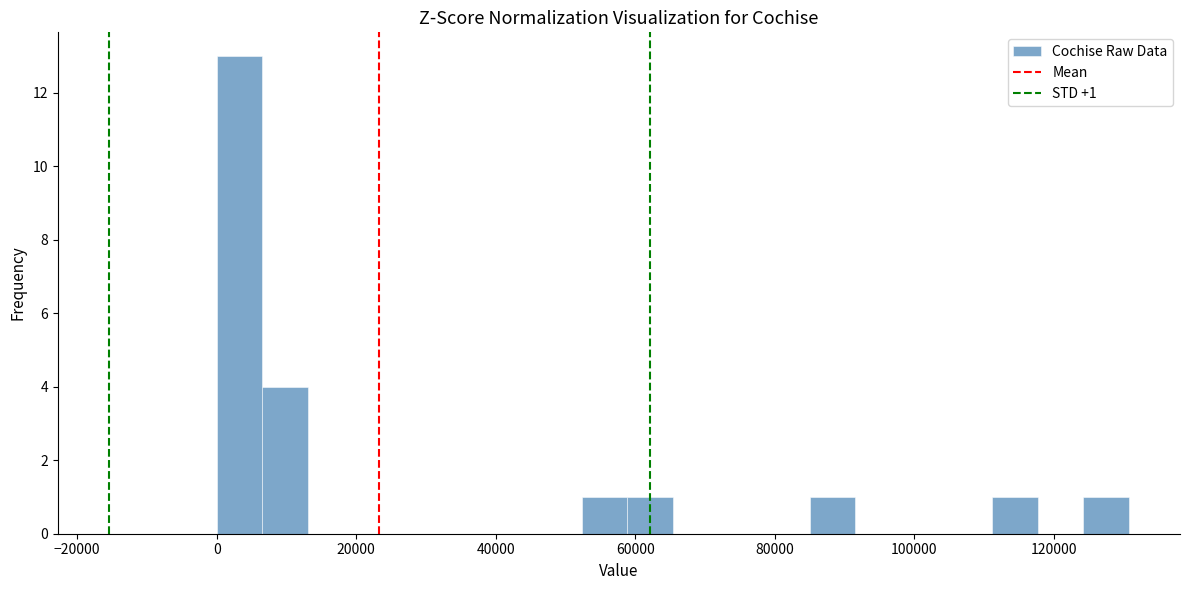

Around what value on the x-axis is the tallest bar? Give the approximate position of its centre, as read against the axis.

4000